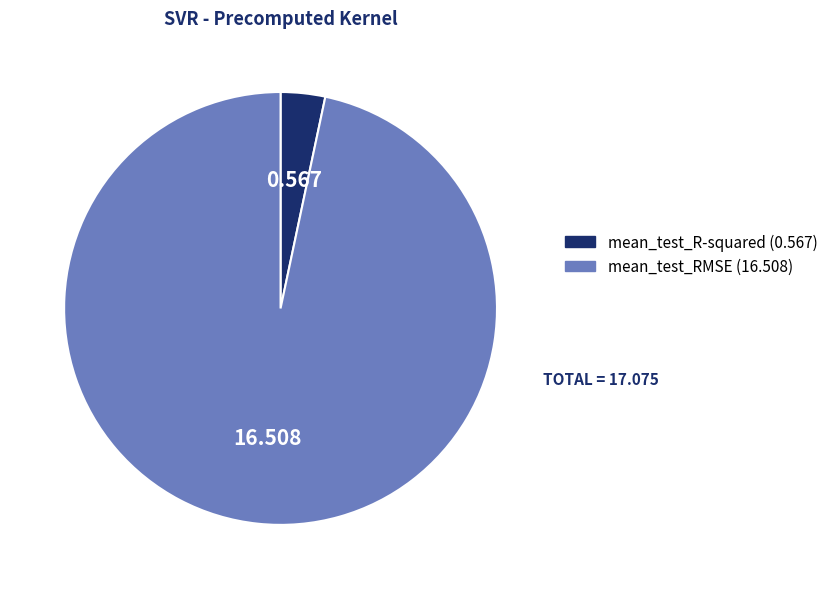

Does any single category account for the majority?

Yes